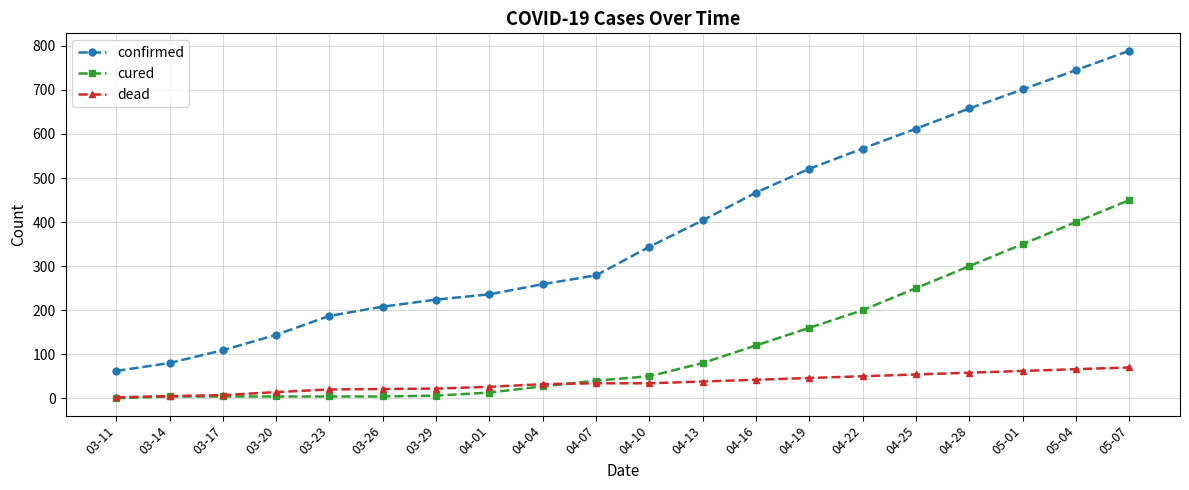

List the labels in order of confirmed value, largest first.

05-07, 05-04, 05-01, 04-28, 04-25, 04-22, 04-19, 04-16, 04-13, 04-10, 04-07, 04-04, 04-01, 03-29, 03-26, 03-23, 03-20, 03-17, 03-14, 03-11